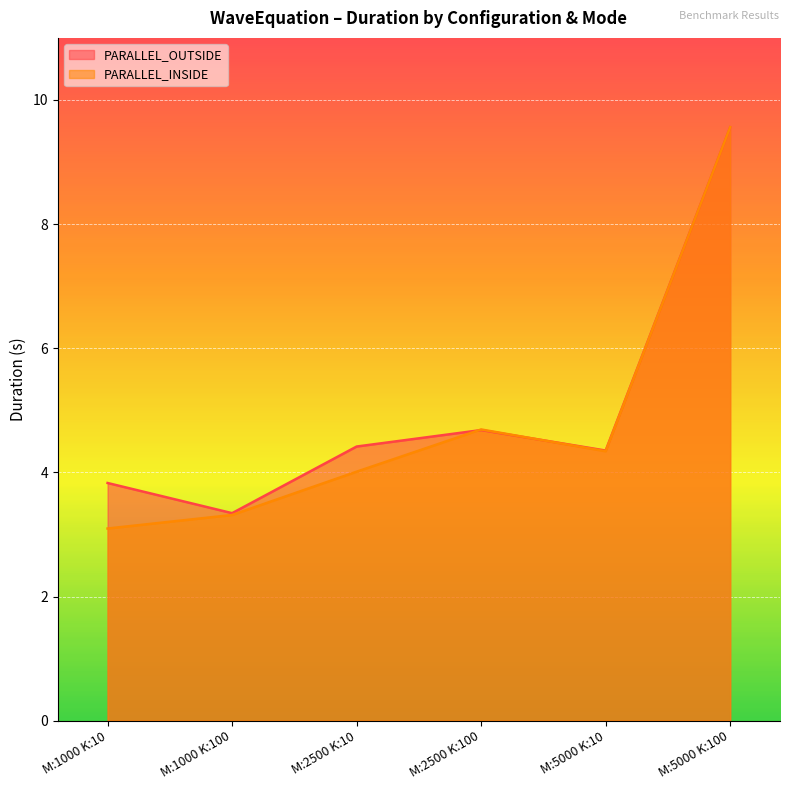

Reading right to left, what are all the values shown in this chart?

PARALLEL_OUTSIDE: M:5000 K:100=9.6	M:5000 K:10=4.4	M:2500 K:100=4.7	M:2500 K:10=4.4	M:1000 K:100=3.3	M:1000 K:10=3.8
PARALLEL_INSIDE: M:5000 K:100=9.6	M:5000 K:10=4.3	M:2500 K:100=4.7	M:2500 K:10=4.0	M:1000 K:100=3.3	M:1000 K:10=3.1